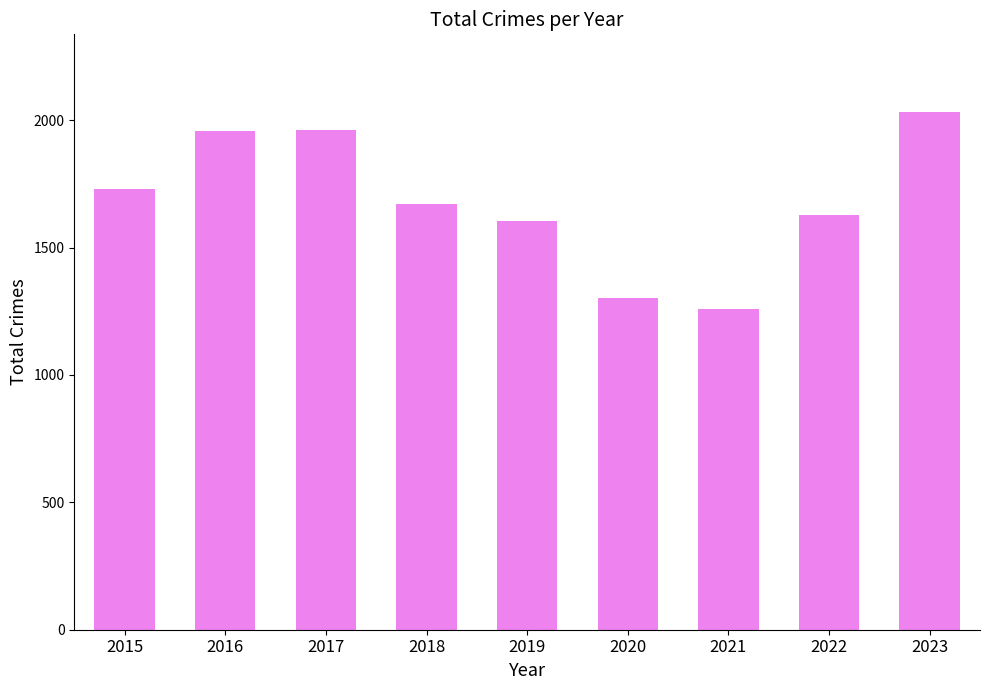

What is the difference between the maximum and minimum values?

774